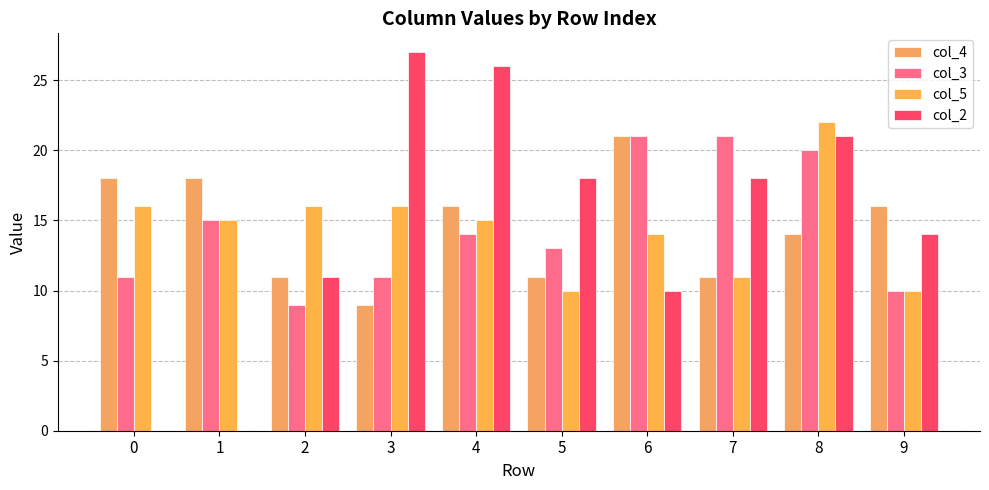

Which series has the largest range (max minus min)?

col_2